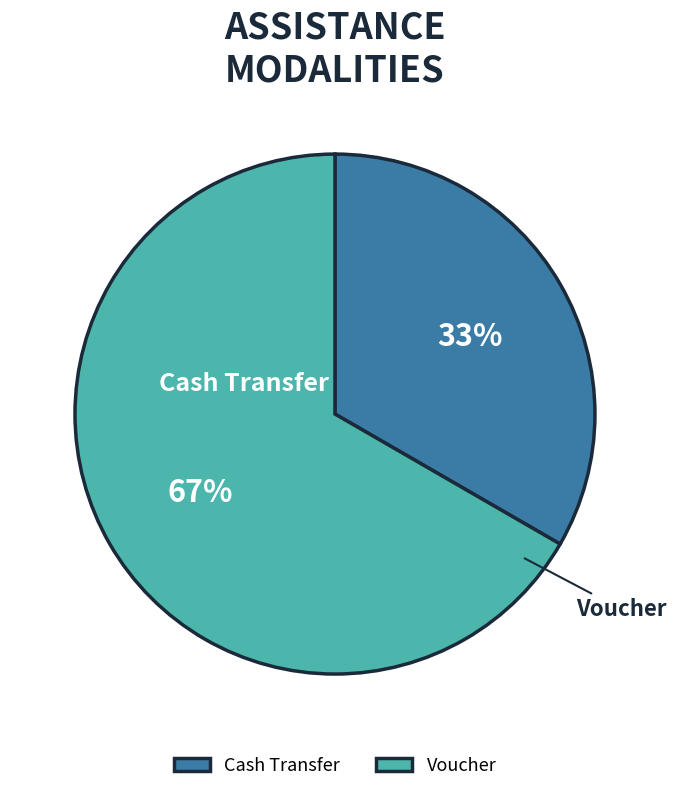

What is the majority slice?

Voucher